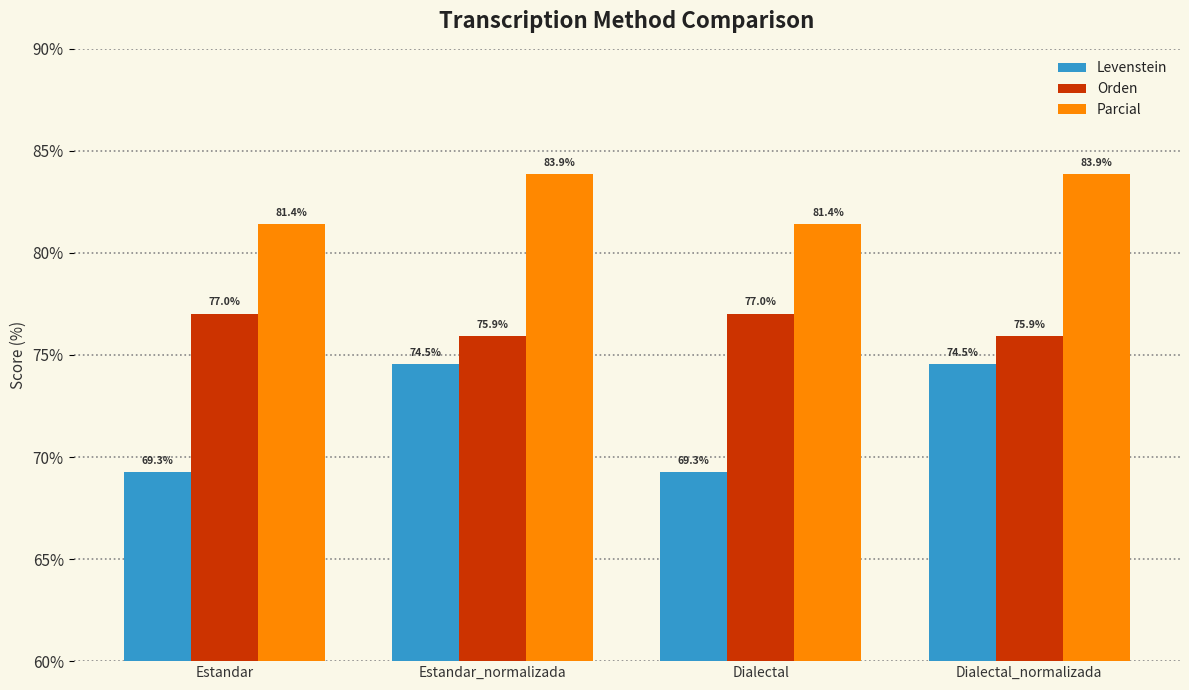

Reading right to left, extract all data points from this chart.

Levenstein: 74.5	69.3	74.5	69.3
Orden: 75.9	77.0	75.9	77.0
Parcial: 83.9	81.4	83.9	81.4